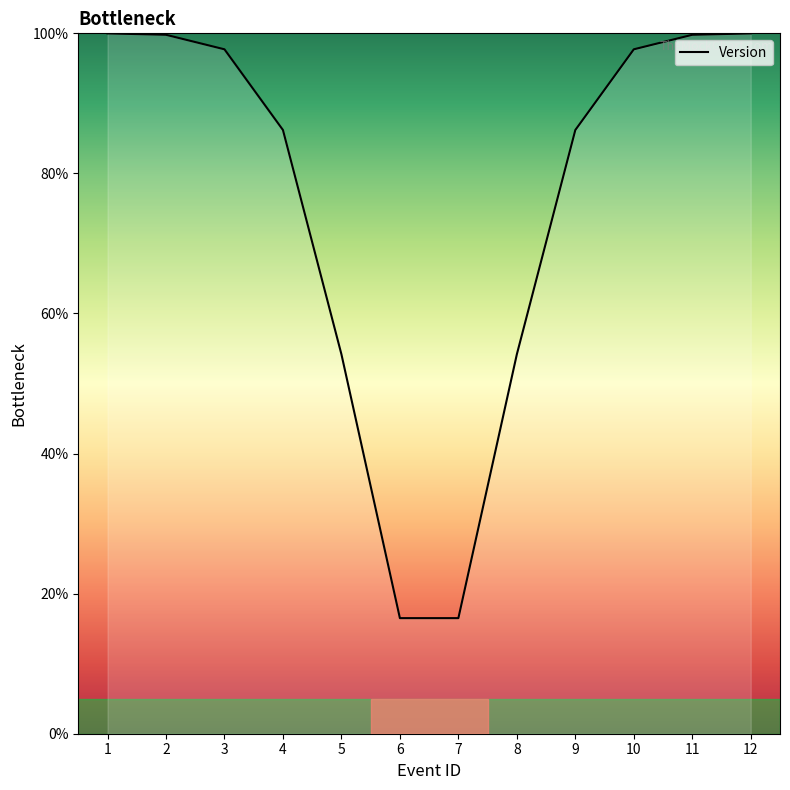

Does the chart display data point markers on the line(s)?

No